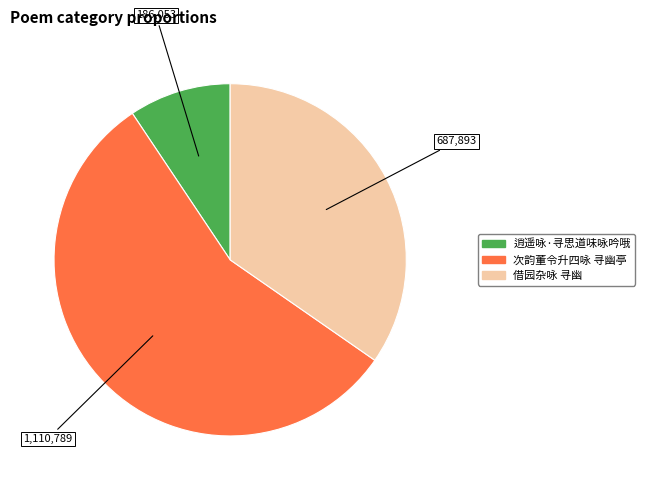

What is the largest slice in the pie chart?

次韵董令升四咏 寻幽亭